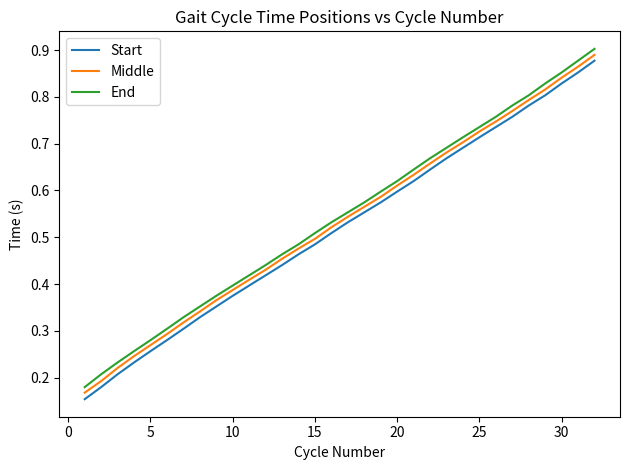

Rank the series by their maximum value, from highest to lowest.

End, Middle, Start